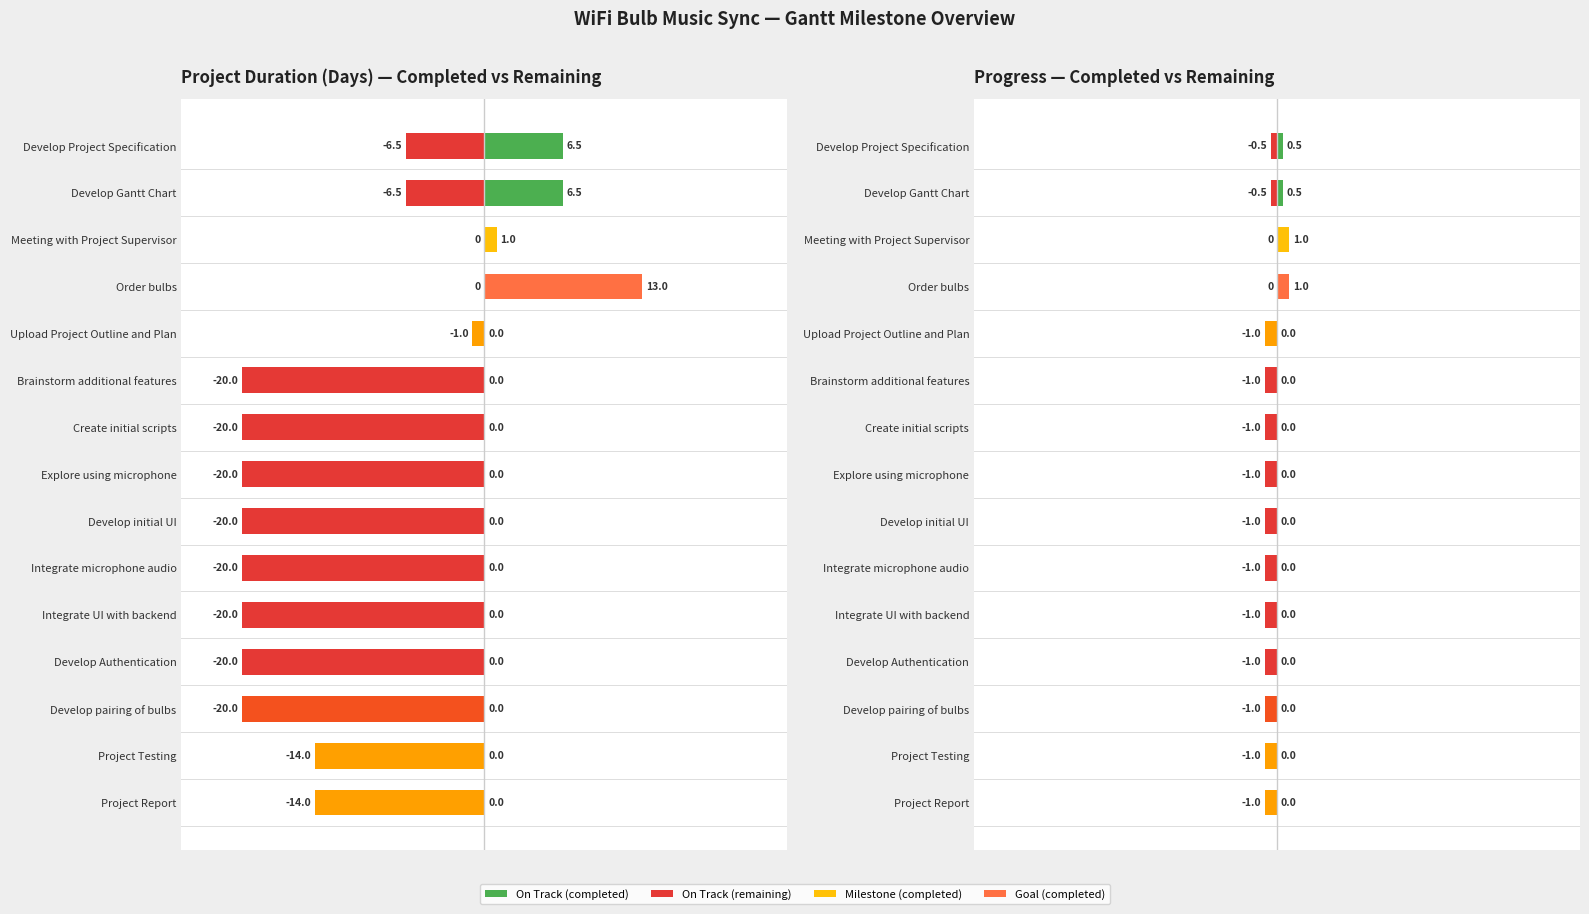

Which series has the widest spread of values?

Days